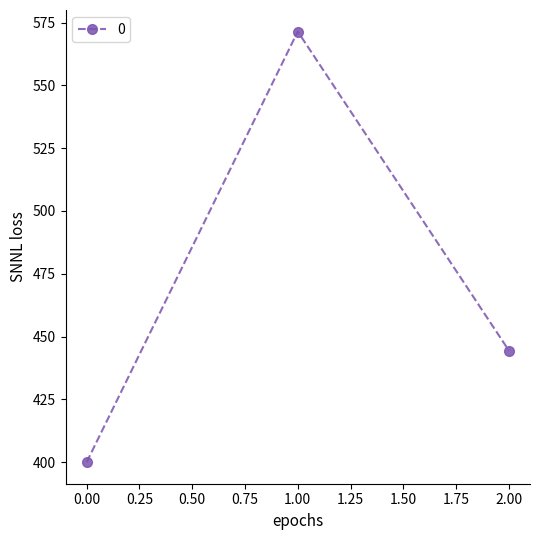

List the labels in order of value, largest first.

1.00, 2.00, 0.00